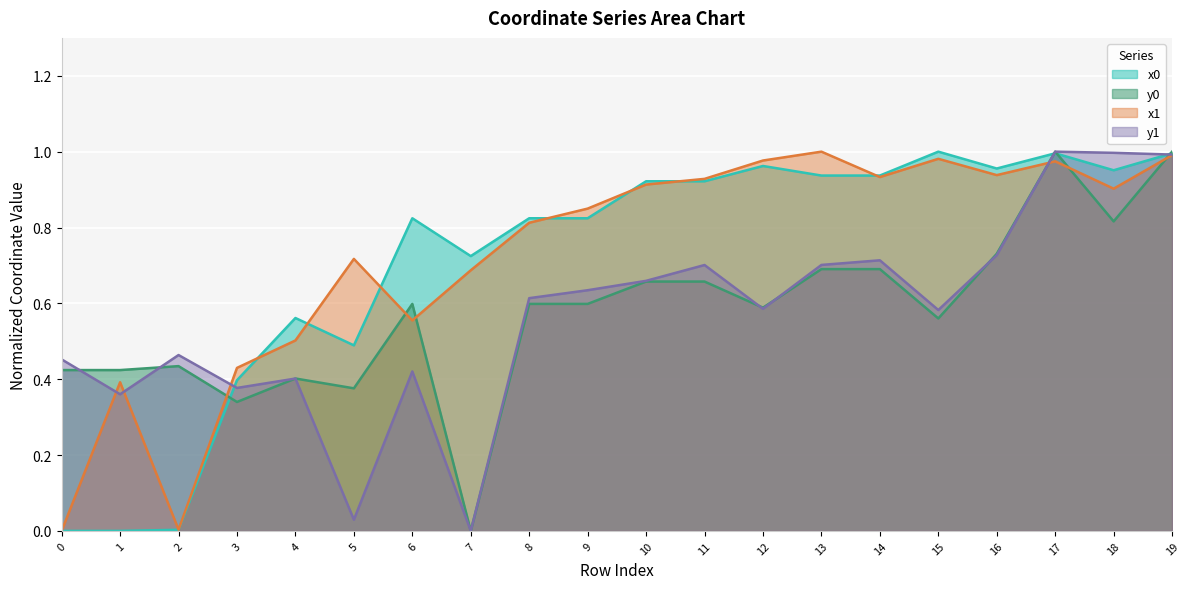

Between 1 and 0, which is larger?

1